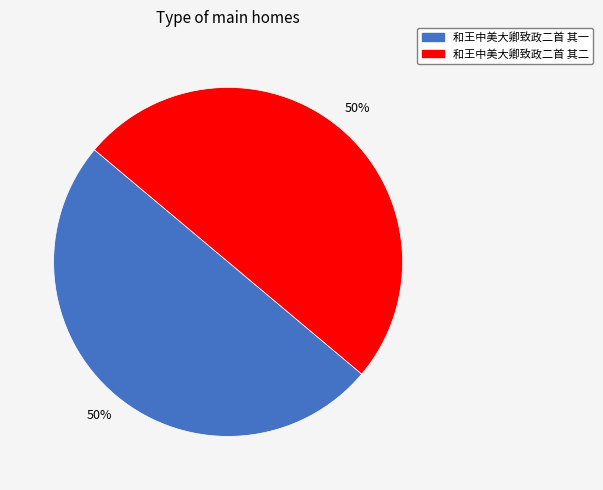

The 和王中美大卿致政二首 其二 slice represents 50% of the pie. True or false?

True